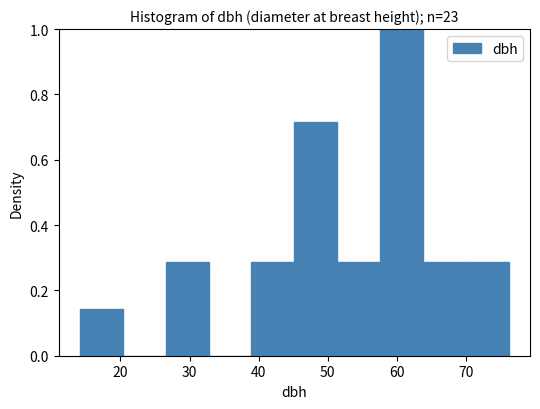

Which range on the x-axis has the tallest bar?

58 to 64